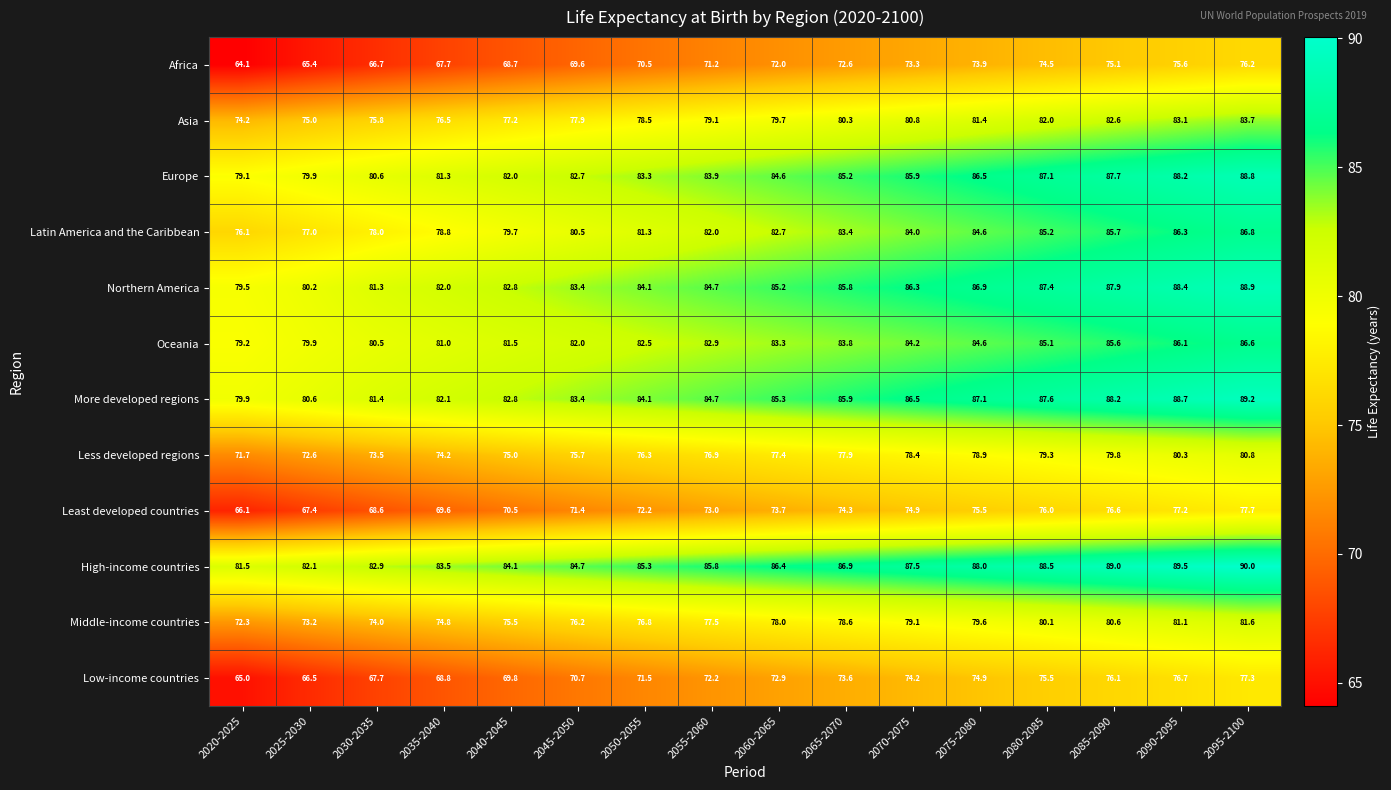

What is the difference between the second highest and minimum values in the More developed regions series?

8.8